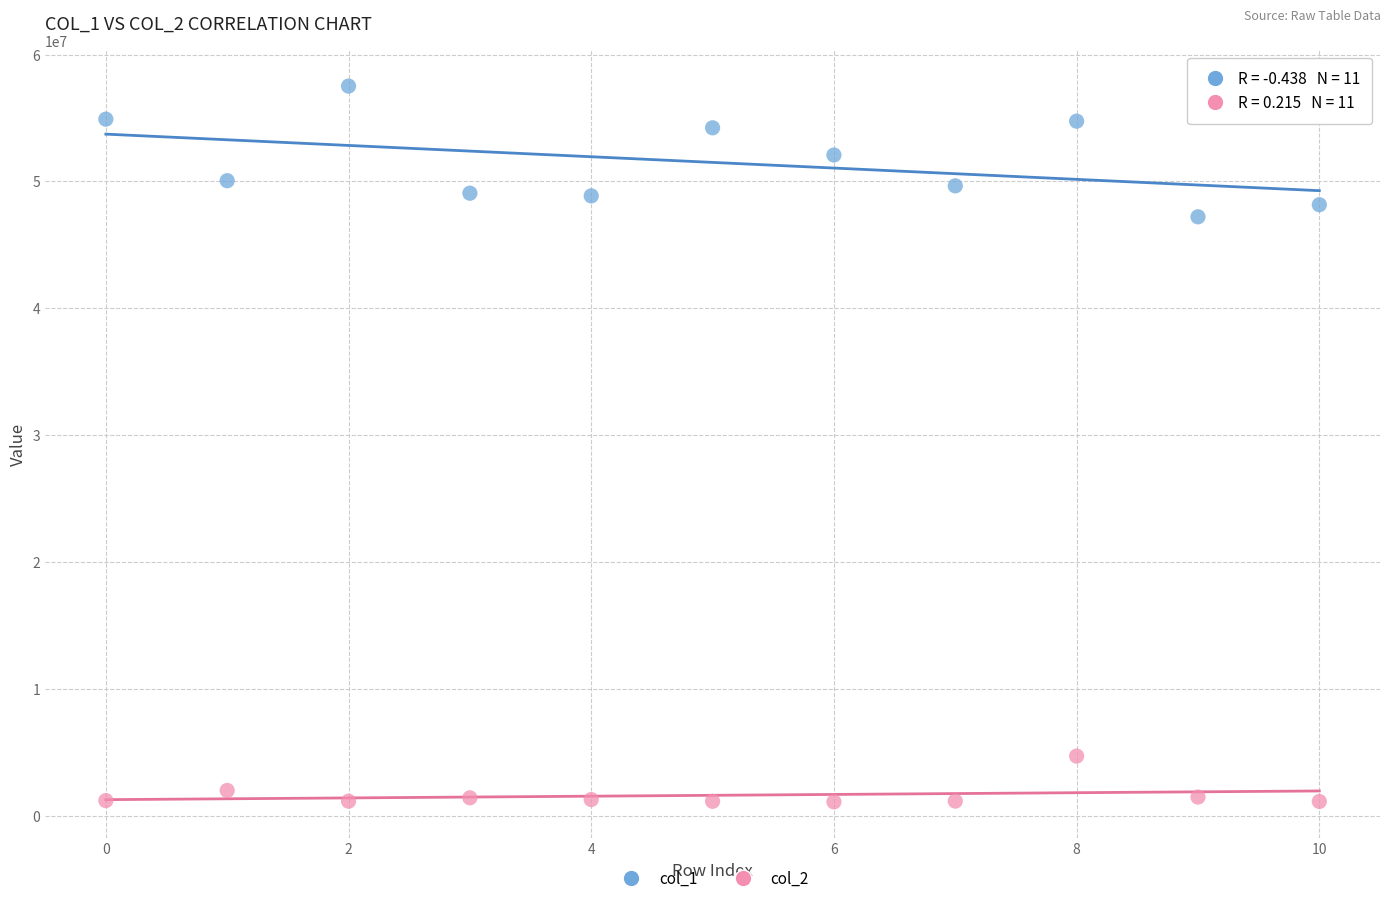

Which series reaches the maximum Y coordinate?

col_1